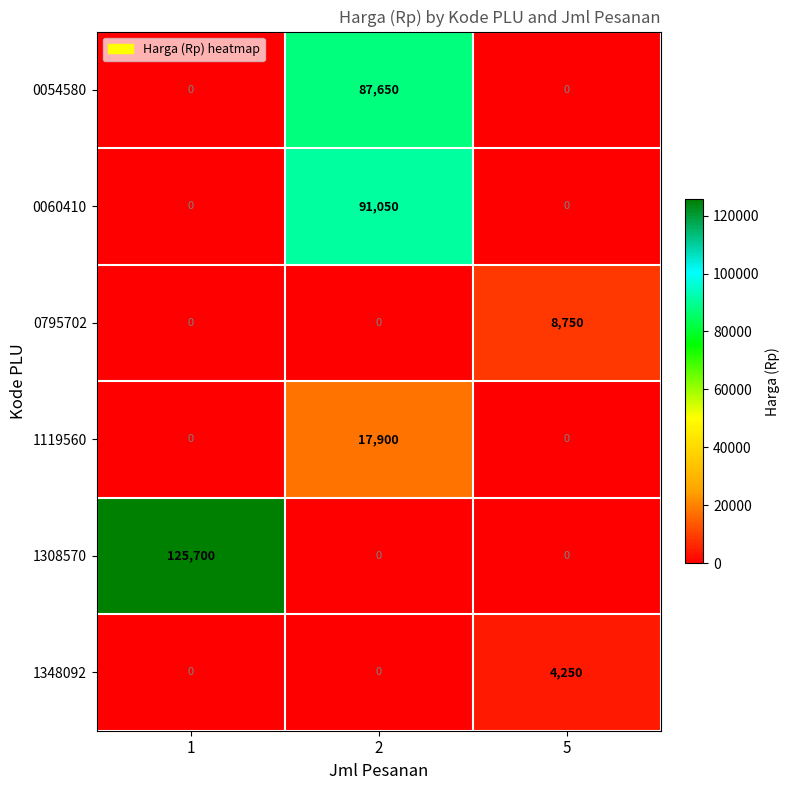

Rank the series by their maximum value, from highest to lowest.

1308570, 0060410, 0054580, 1119560, 0795702, 1348092